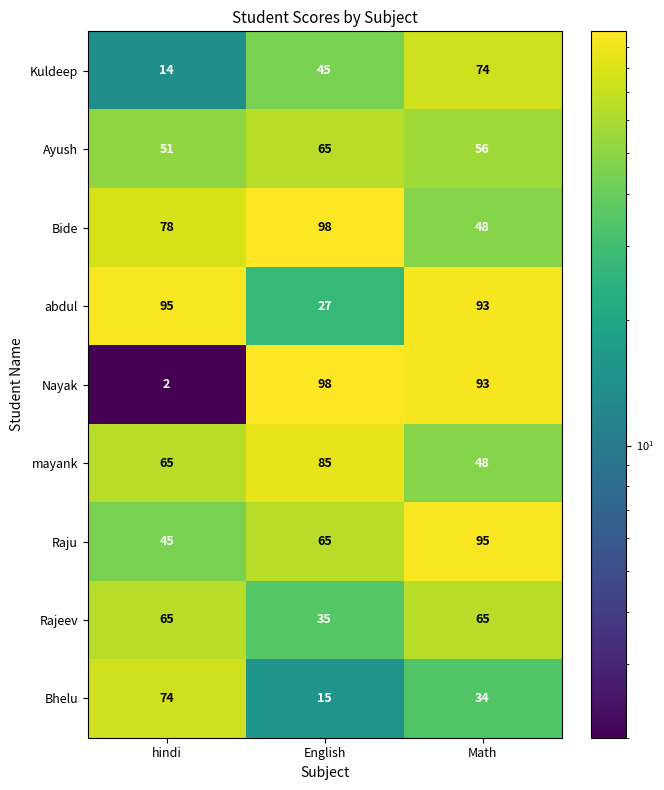

At which category is the sum across all series the highest?

Math